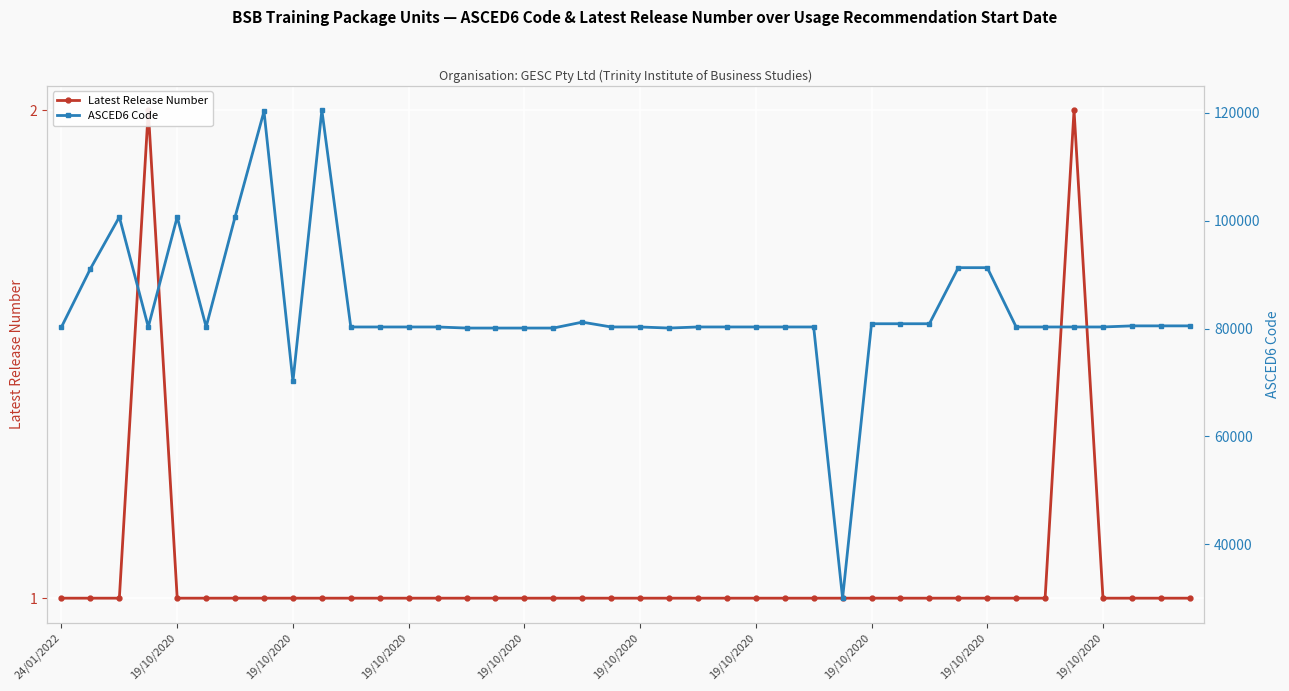

Which category has the lowest value across all series?

24/01/2022